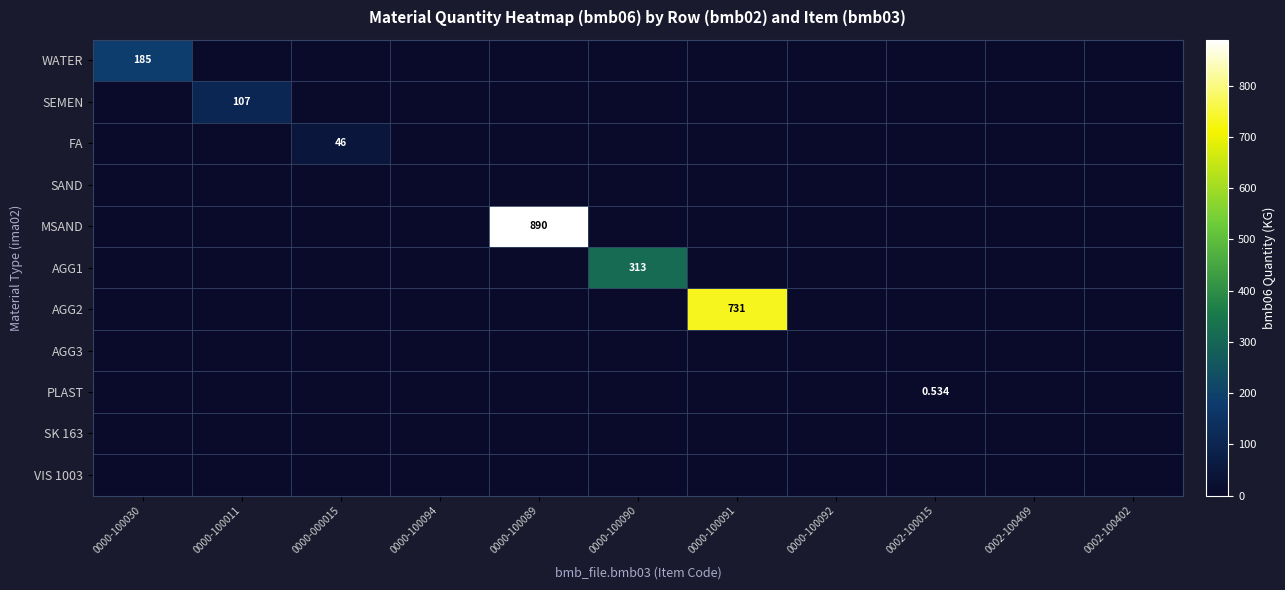

What is the difference between the highest and lowest values at 0002-100015?

0.5